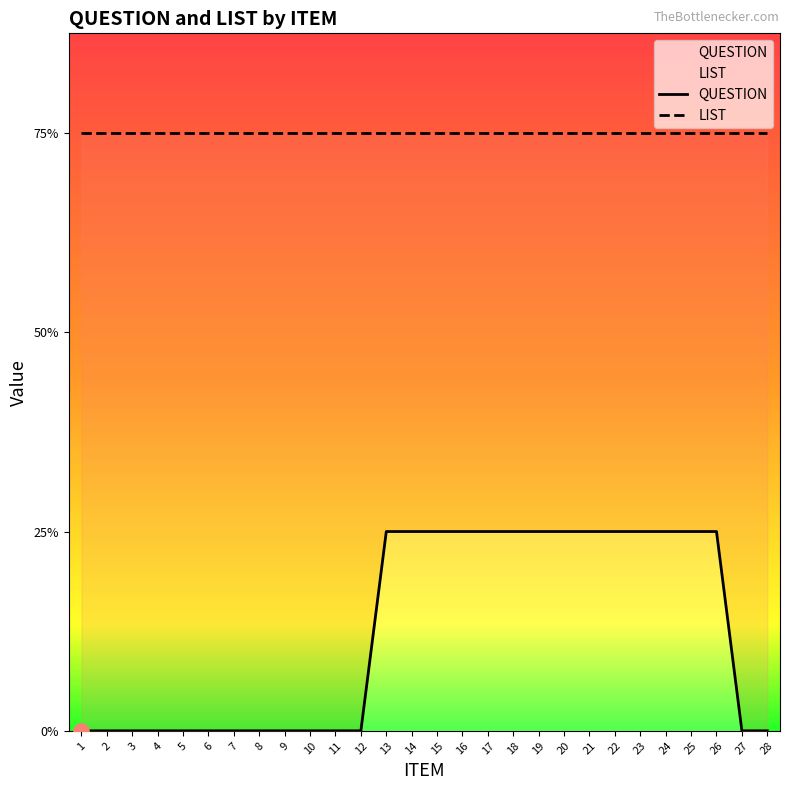

At how many categories does at least one series exceed 0?

28